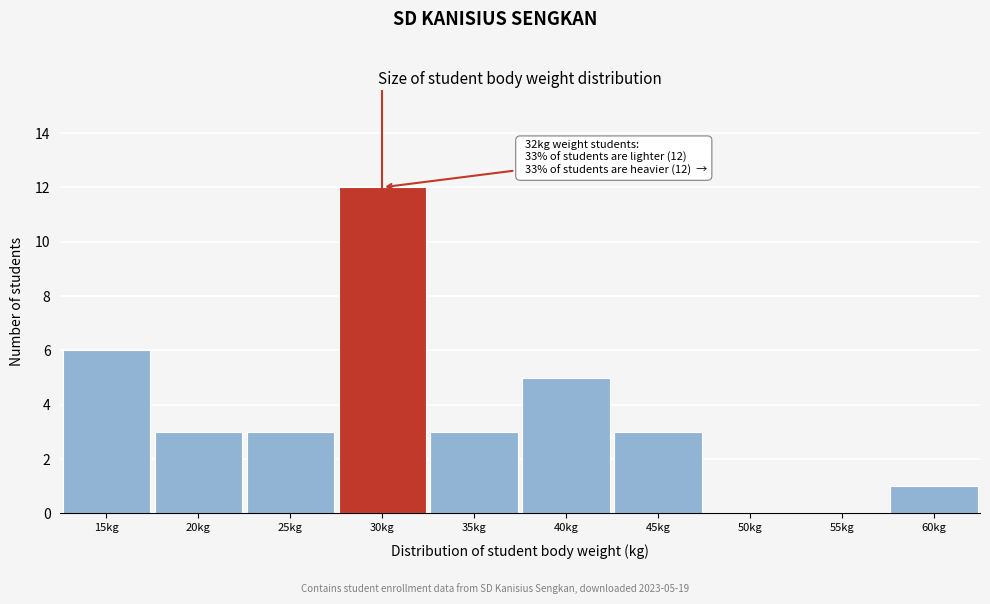

Reading right to left, extract all data points from this chart.

60kg=1	55kg=0	50kg=0	45kg=3	40kg=5	35kg=3	30kg=12	25kg=3	20kg=3	15kg=6